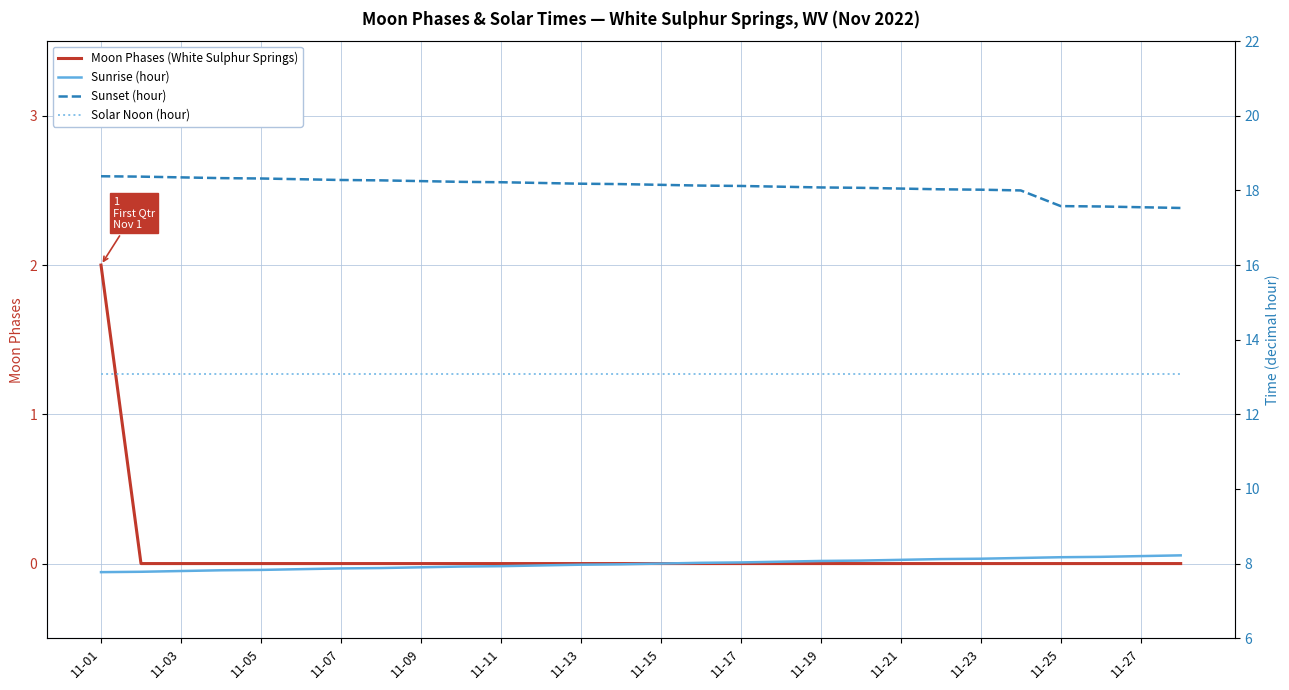

Read the Sunrise (hour) value at 23.

8.2